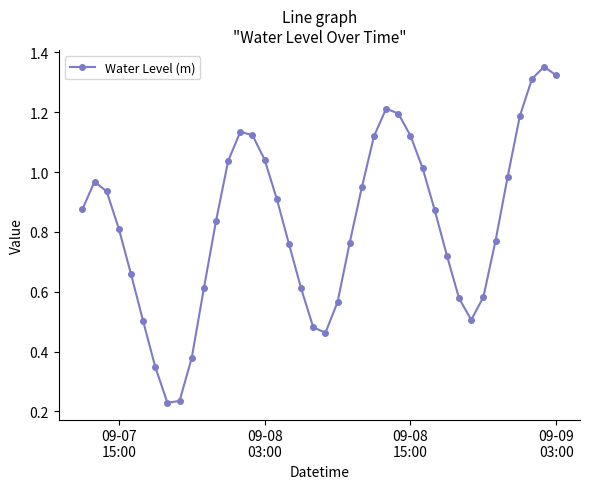

How many points are lower than both their immediate neighbors (excluding endpoints)?

3